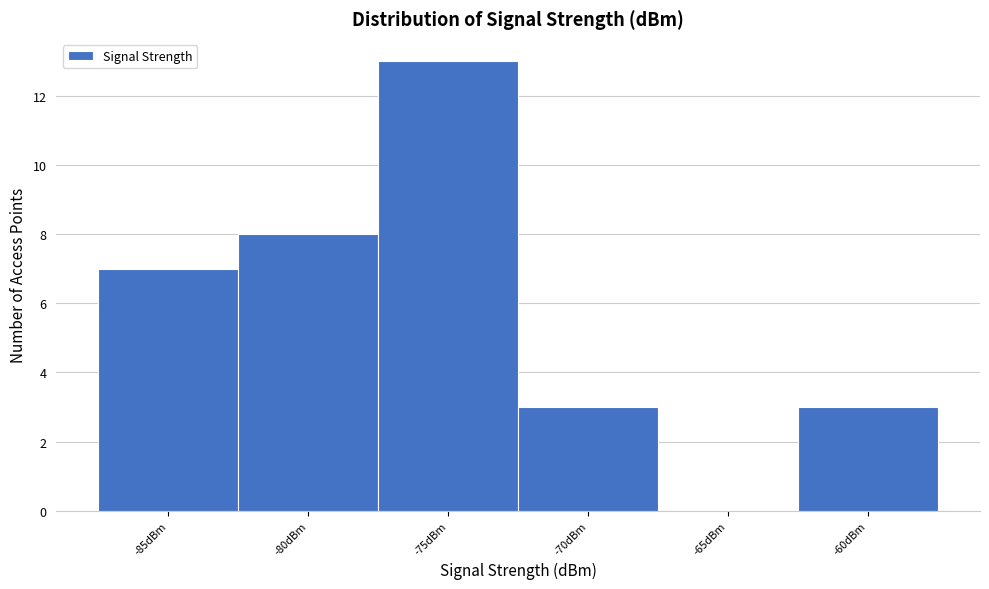

Reading left to right, list all the values displayed in this chart.

-85dBm=7	-80dBm=8	-75dBm=13	-70dBm=3	-65dBm=0	-60dBm=3